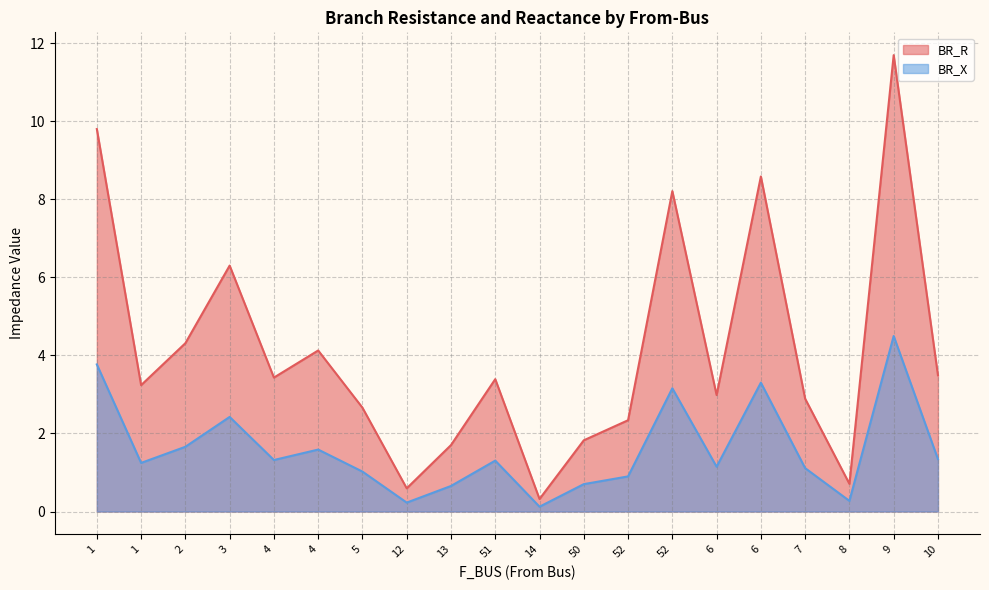

Which series has the widest spread of values?

BR_R